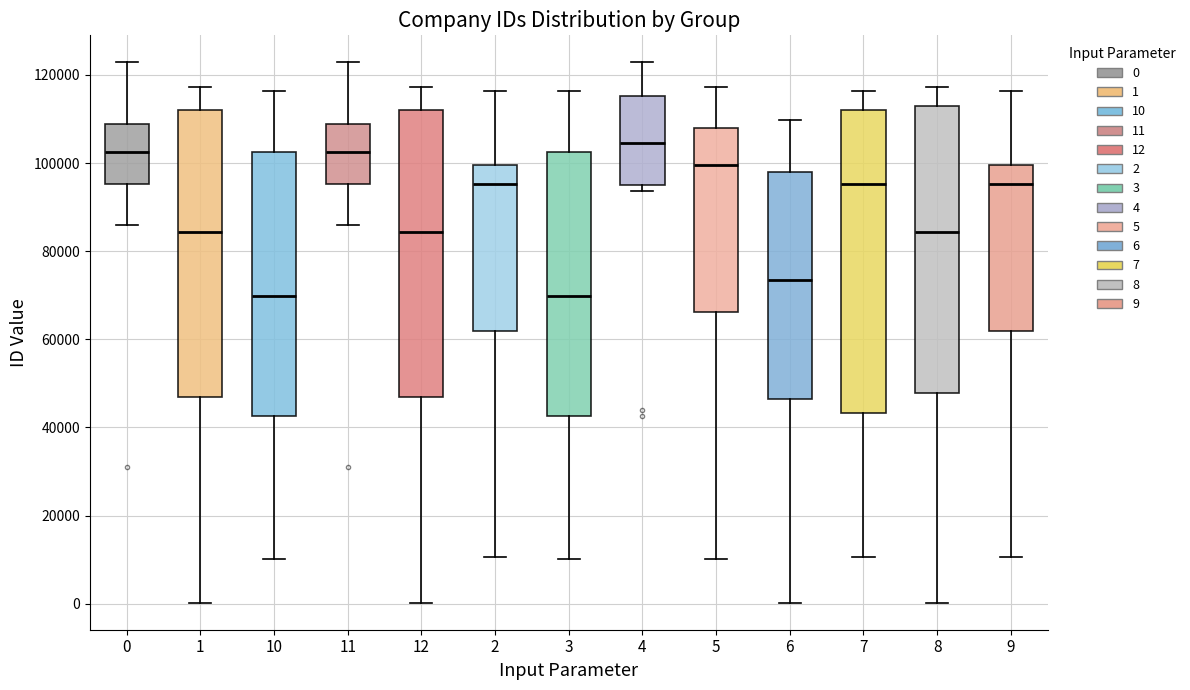

Which box is the tallest, from its lower edge to its upper edge?

7